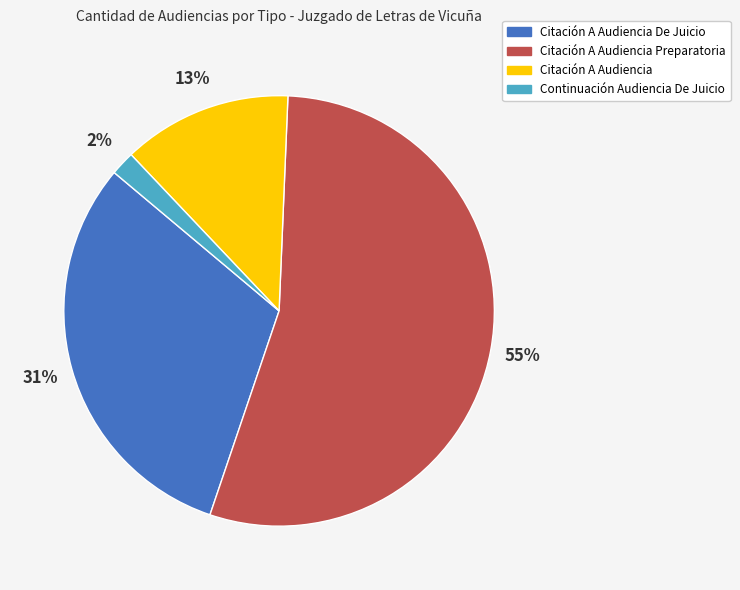

Is there any slice that represents more than half of the pie?

Yes